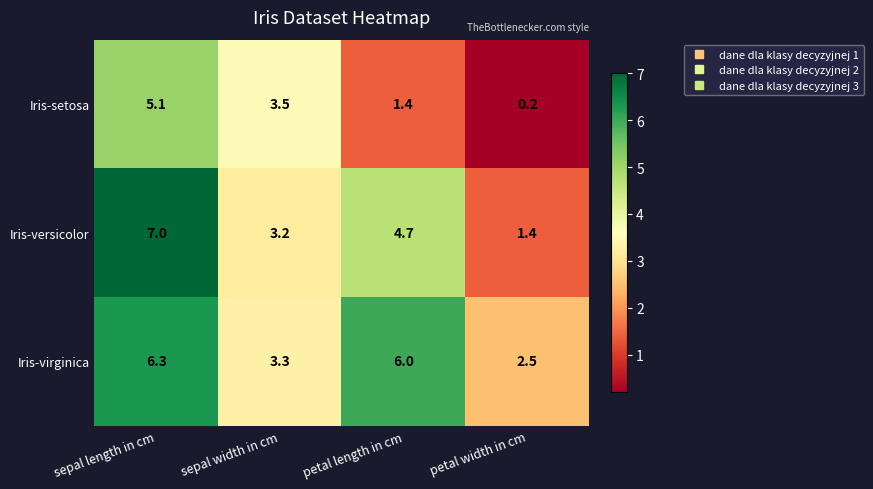

Where does the Iris-setosa series first go above 3?

sepal length in cm